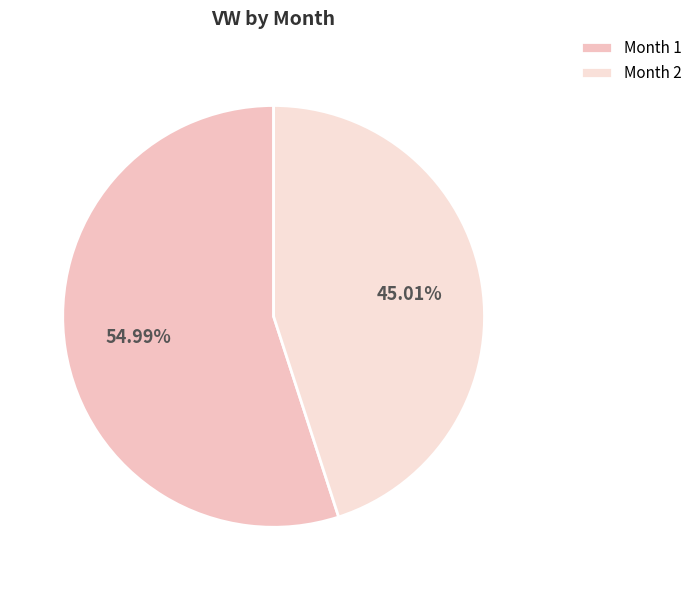

Is there any slice that represents more than half of the pie?

Yes